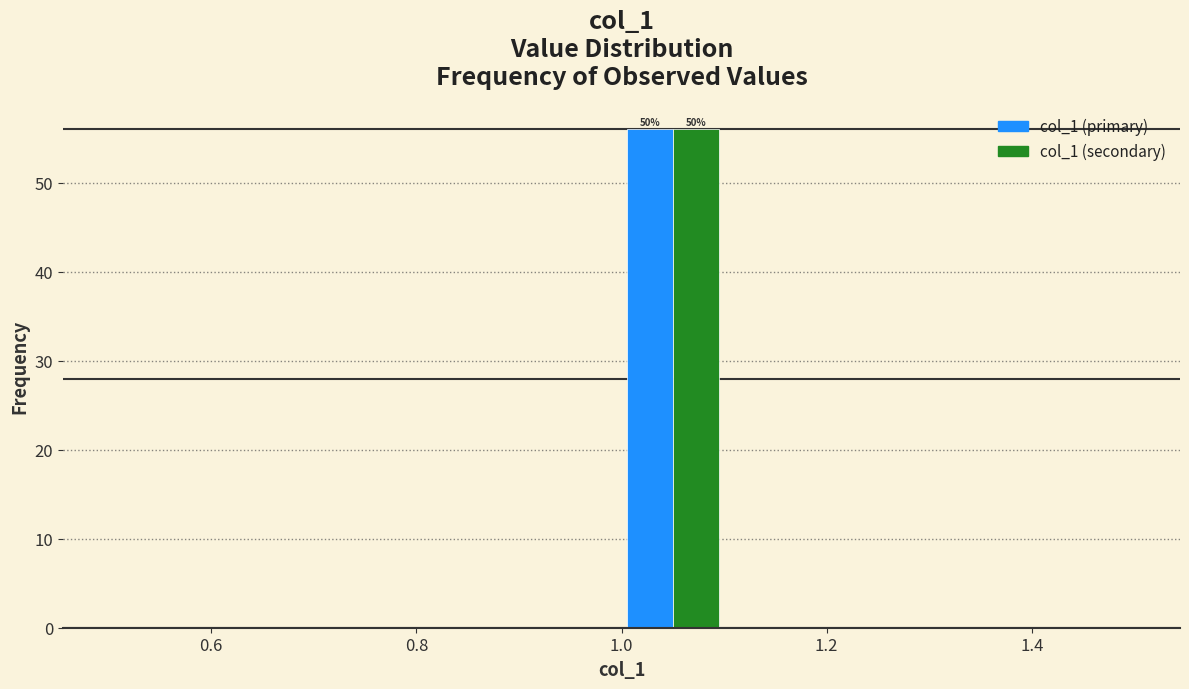

In the col_1 (primary) series, which range on the x-axis has the tallest bar?

1.0 to 1.1